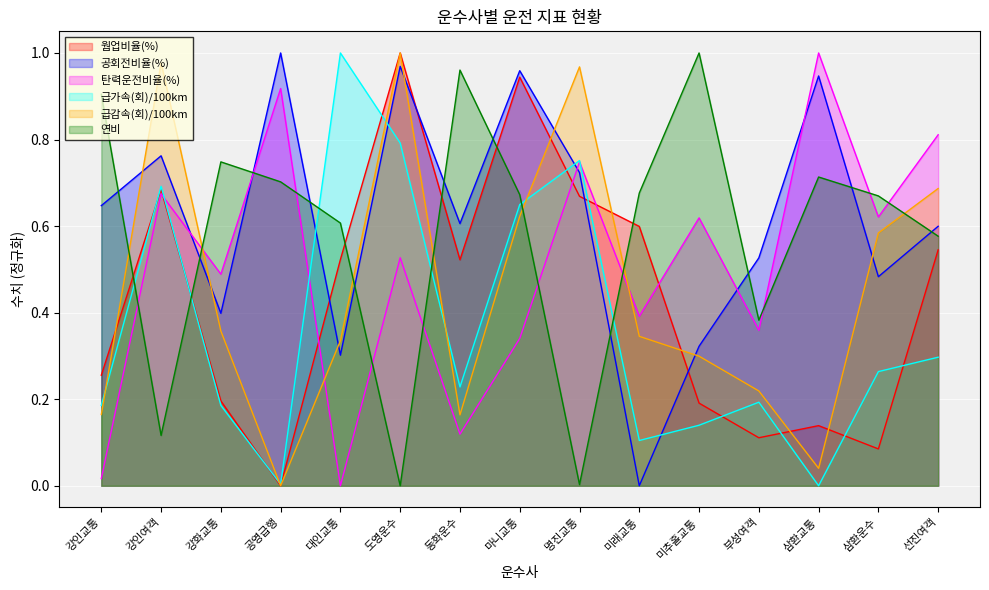

True or false: 공회전비율(%) has a value of 0.3 at 마니교통.

False